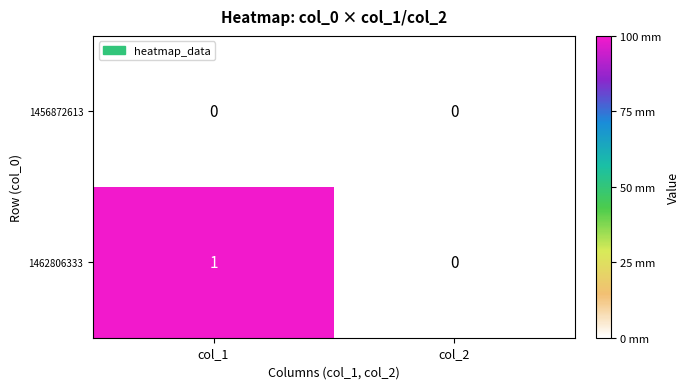

Which series has the largest total across all categories?

1462806333